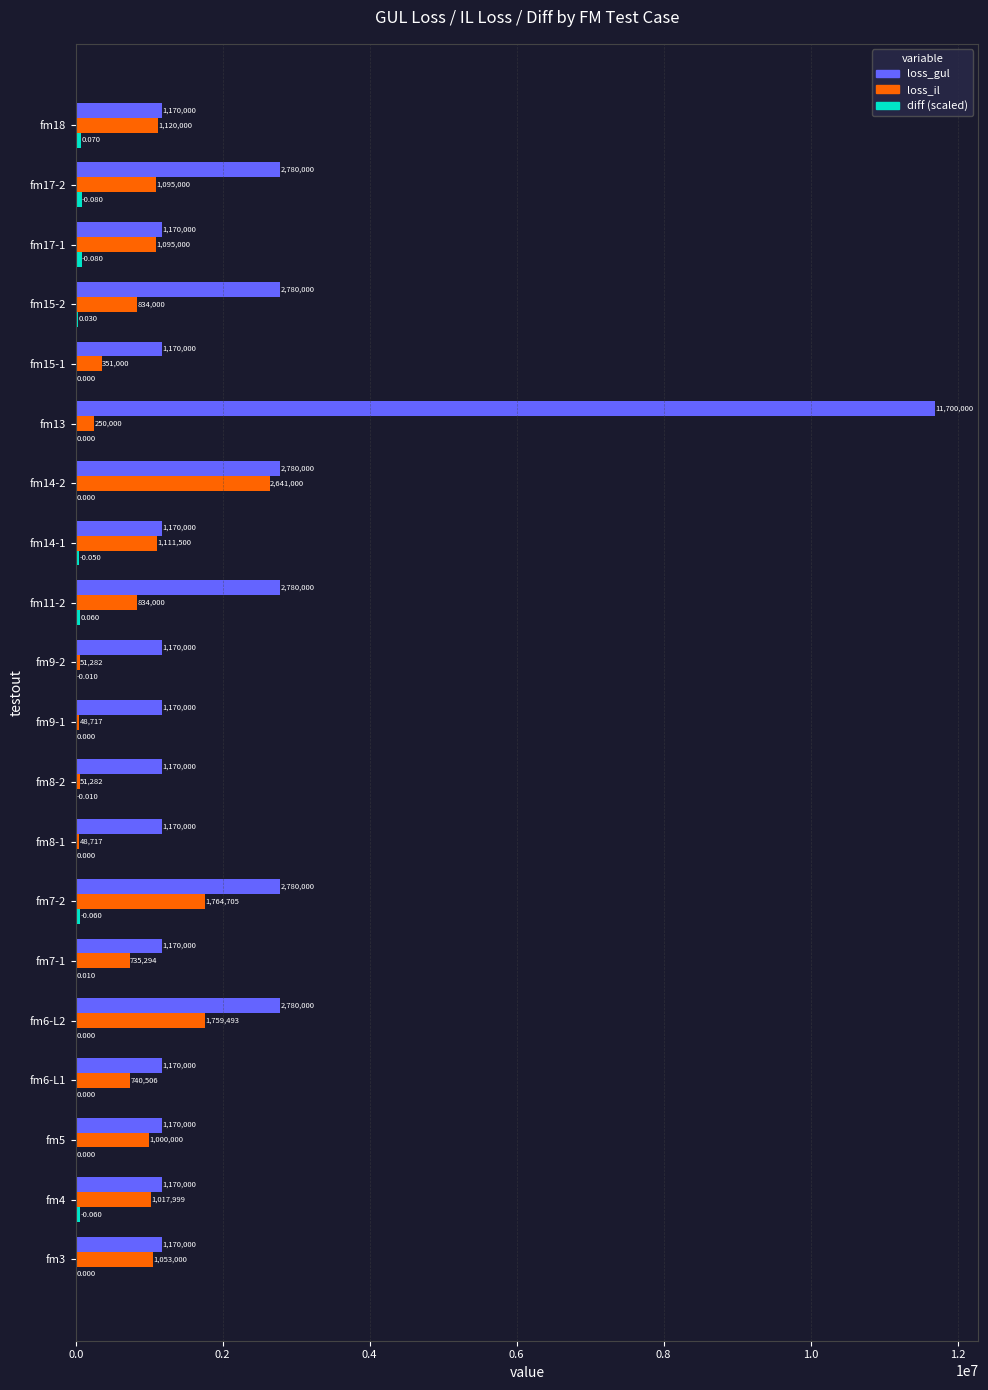

Between fm3 and fm8-2, which series saw the biggest shift?

loss_il